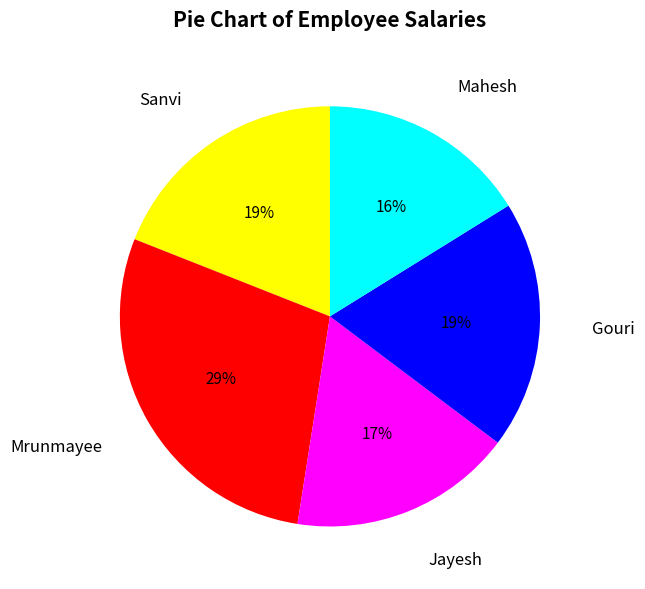

Combined, do Jayesh and Sanvi account for over 50%?

No